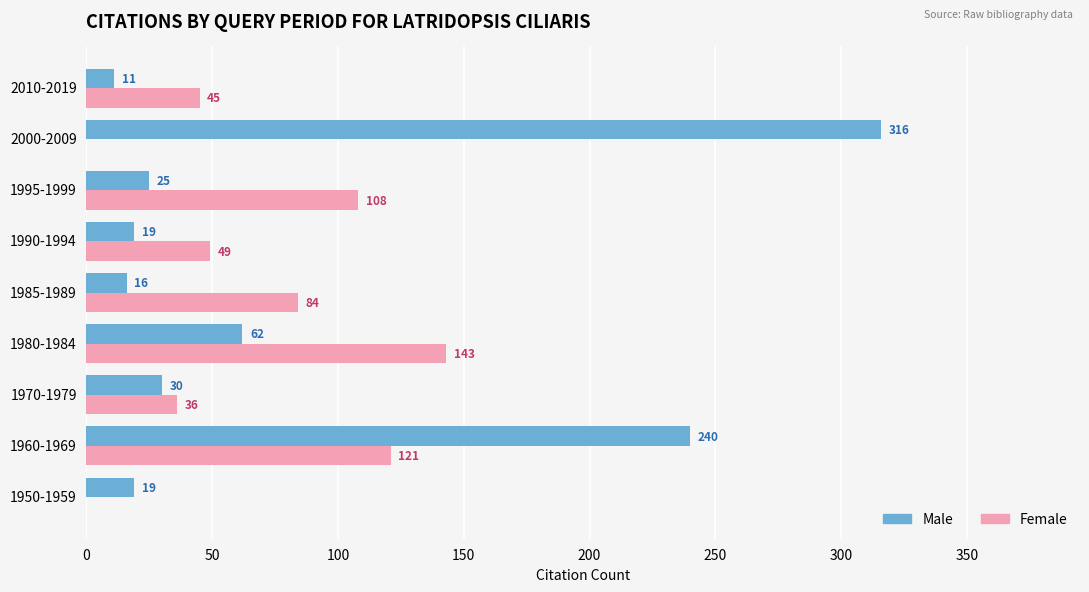

Which category has the highest value across all series?

2000-2009